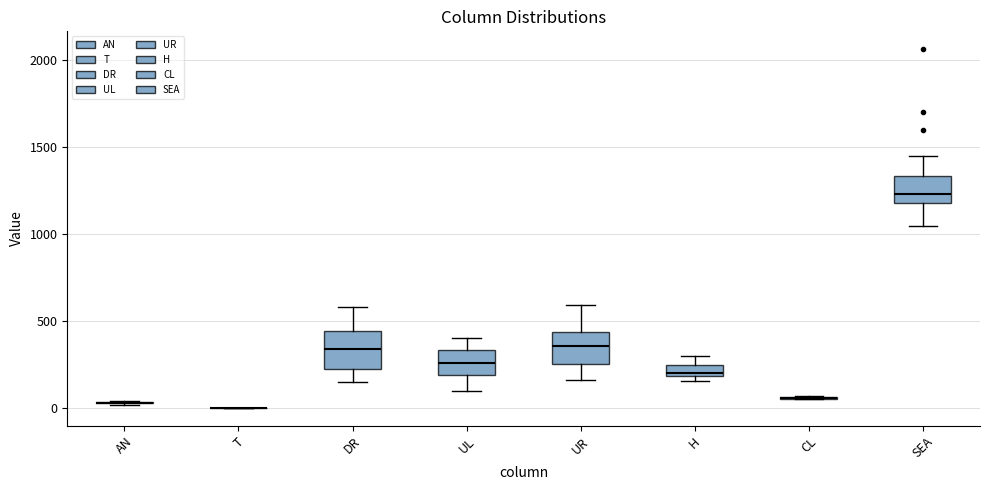

Where is the lower edge of the box for UR on the y-axis? The values are not printed on the chart, so give them approximately, as read against the axis.

250